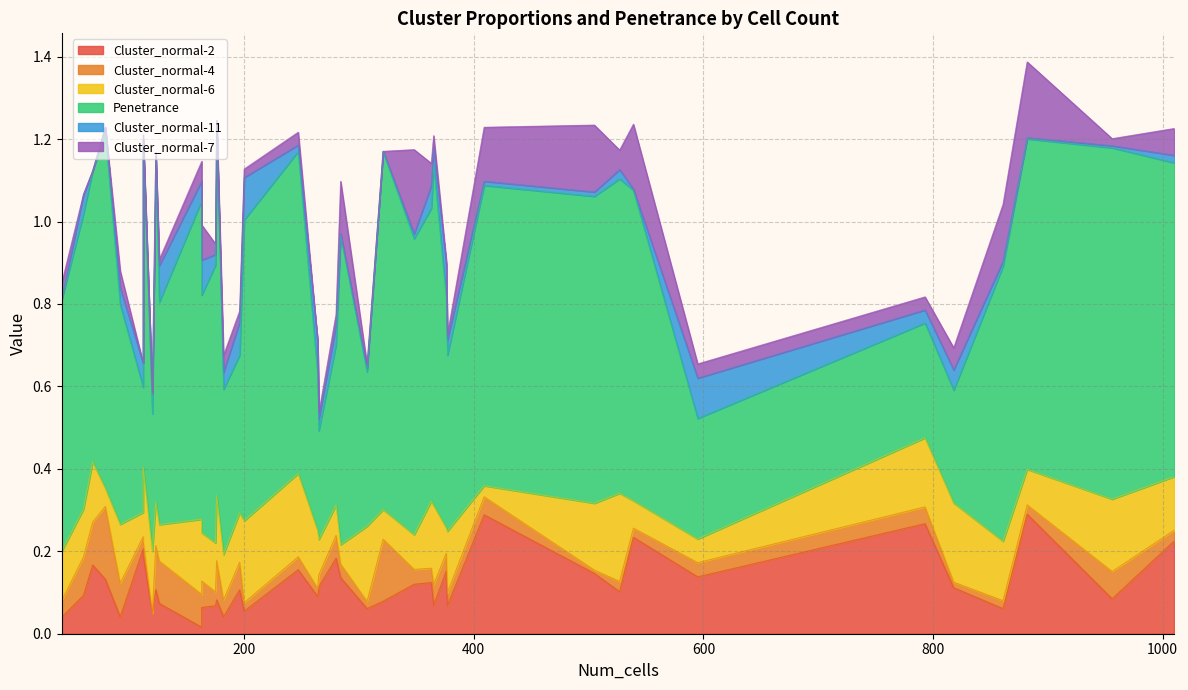

In Cluster_normal-4, how many points are lower than both neighbors (excluding endpoints)?

13